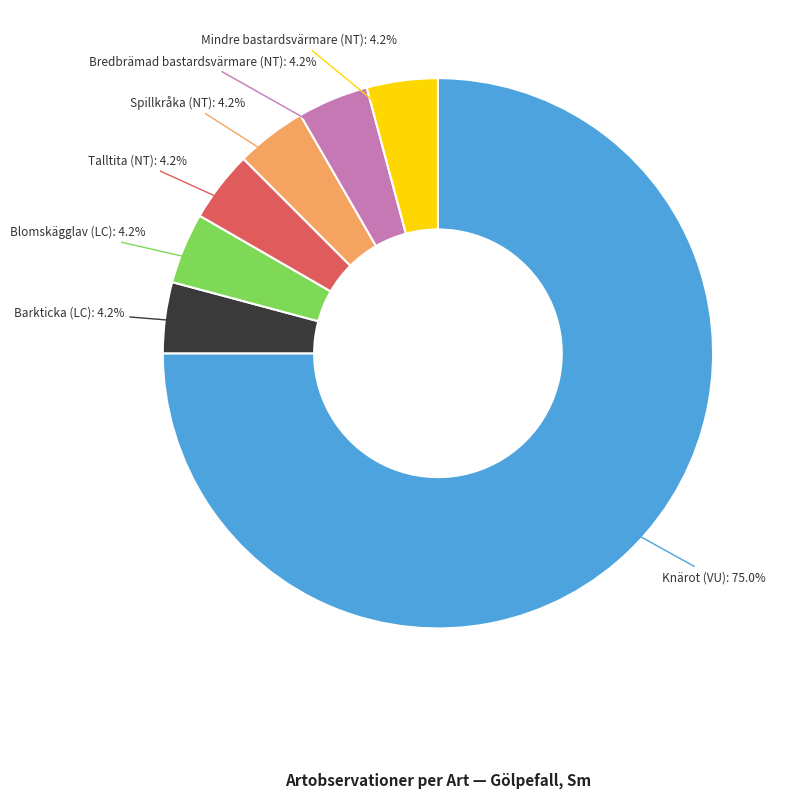

To the nearest percent, what is the combined percentage of Spillkråka (NT) and Talltita (NT)?

8%